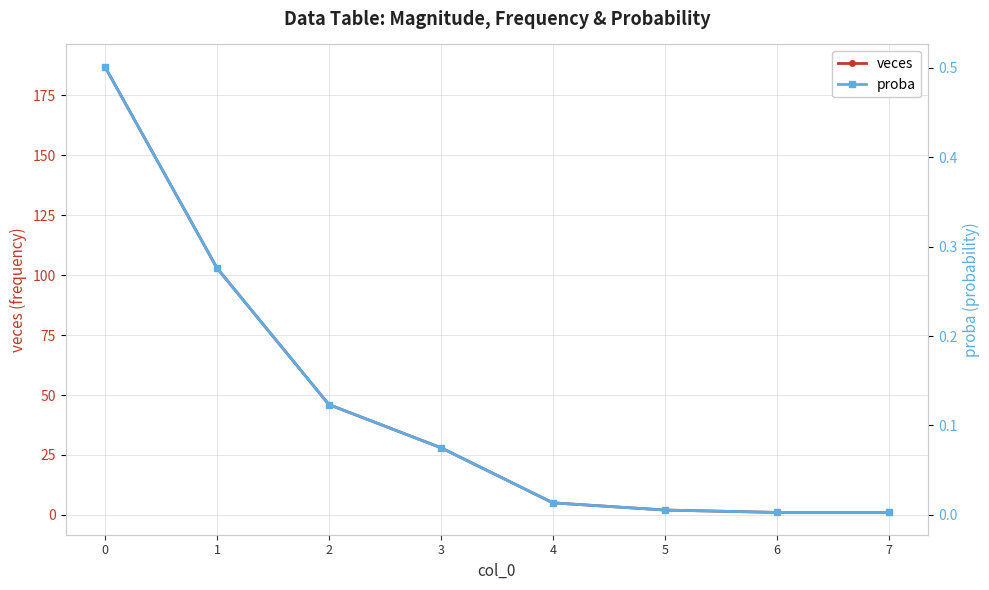

True or false: veces and proba intersect in this chart.

False